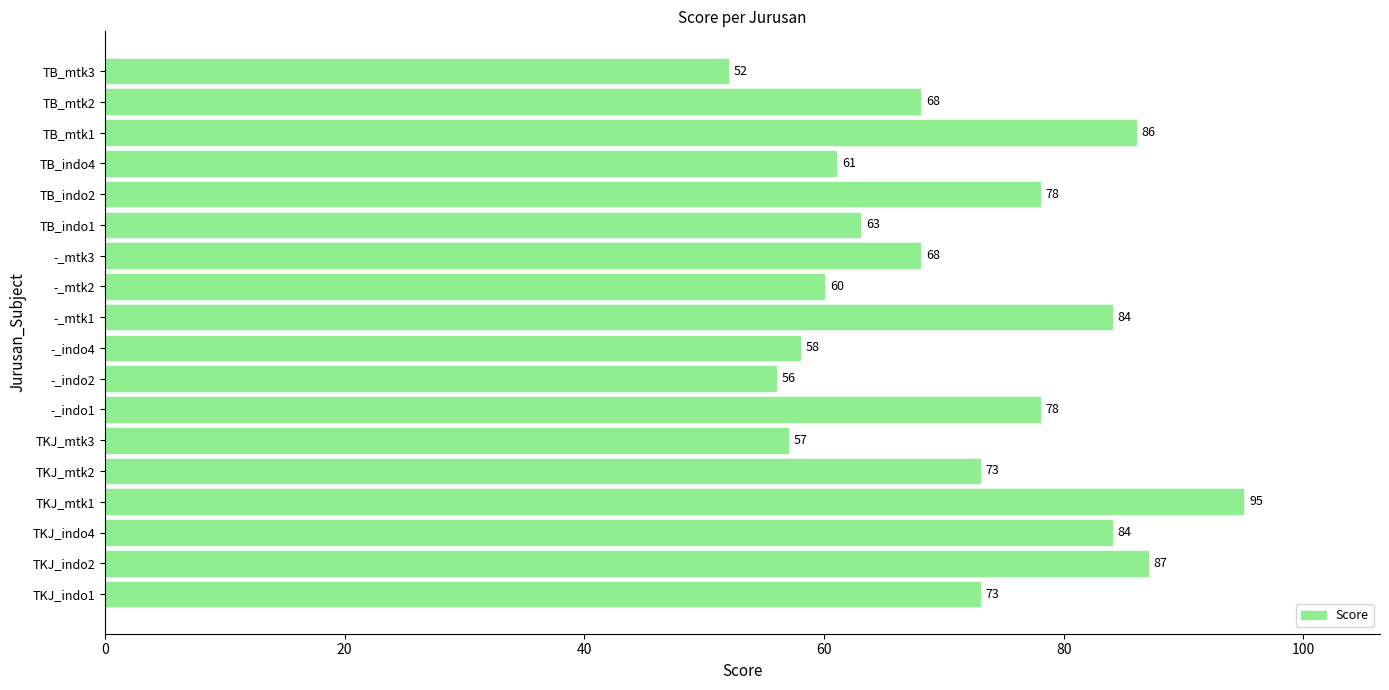

What value does the data have at TKJ_mtk2, to the nearest 10?

70